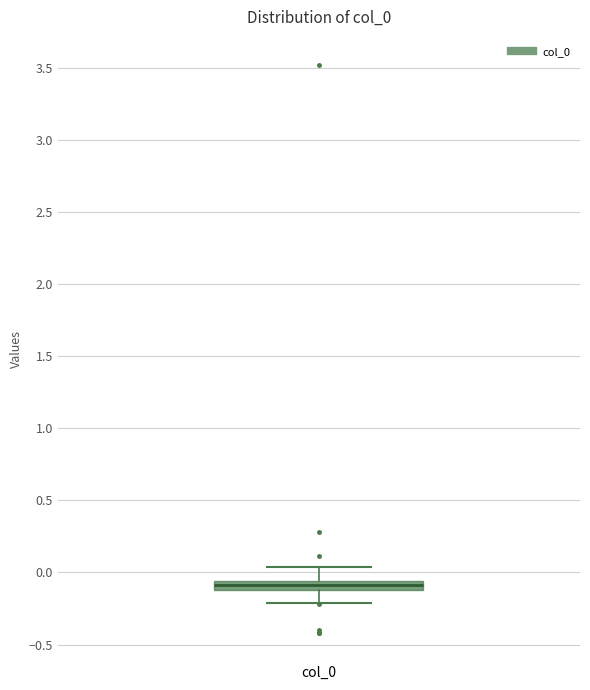

Where does the lower whisker of the box for col_0 end on the y-axis? The values are not printed on the chart, so give them approximately, as read against the axis.

-0.20